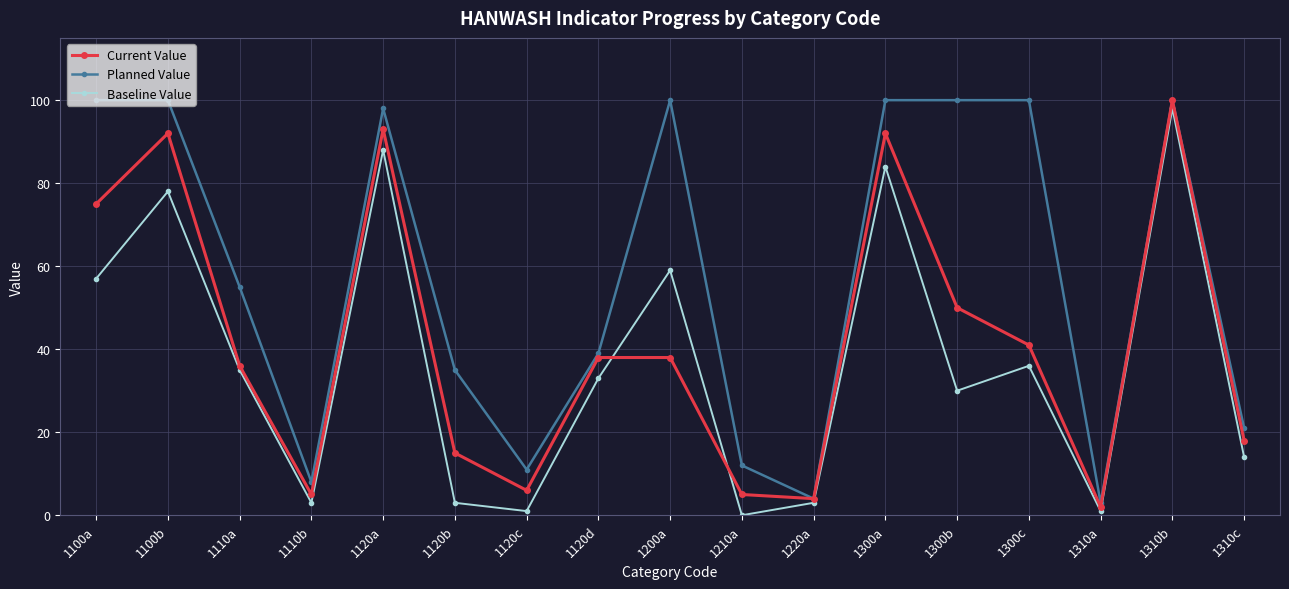

What is the maximum value for Current Value?

100